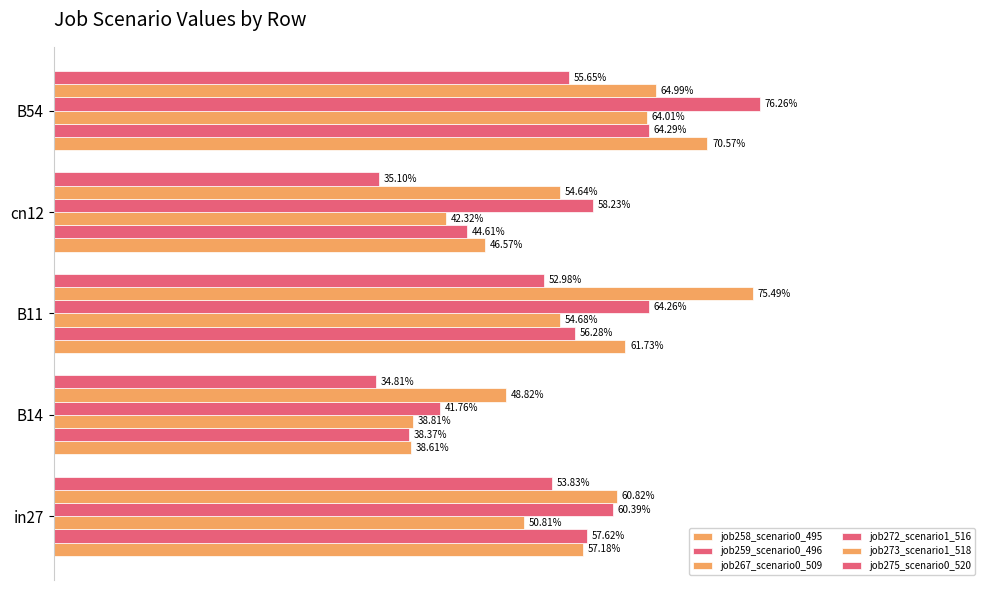

Which series has the largest total across all categories?

job273_scenario1_518